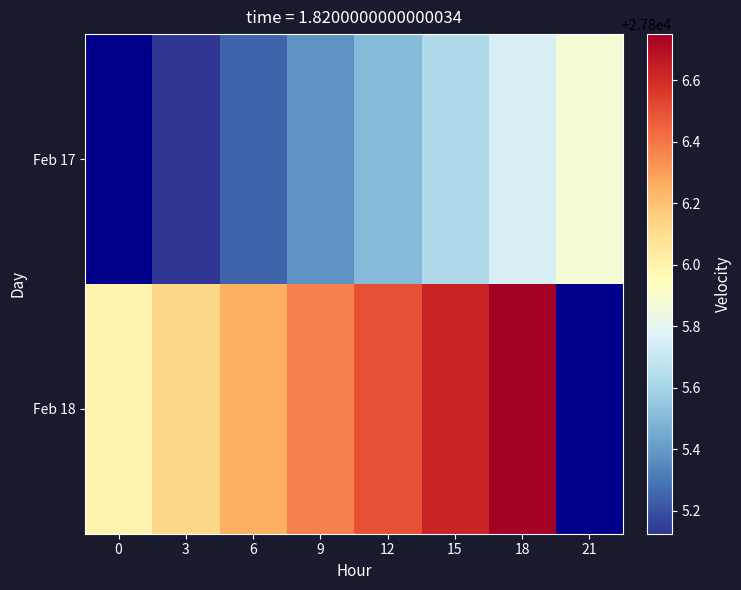

Is the value of Feb 18 at 15 greater than the value of Feb 17 at 9?

Yes